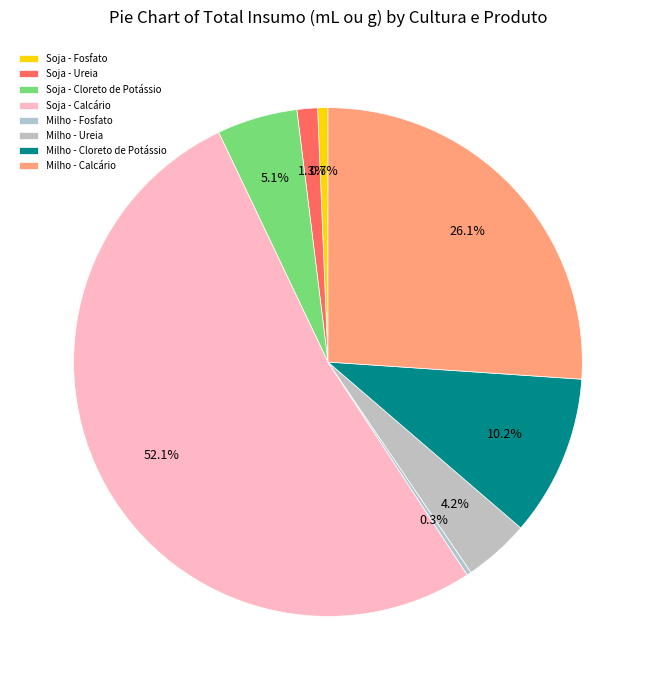

Which category accounts for the majority?

Soja - Calcário